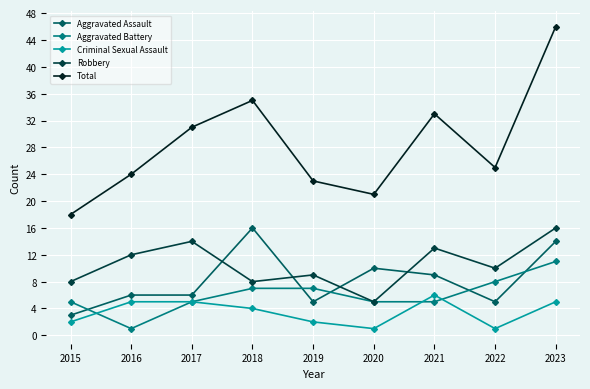

True or false: Aggravated Assault and Total cross at least once.

False